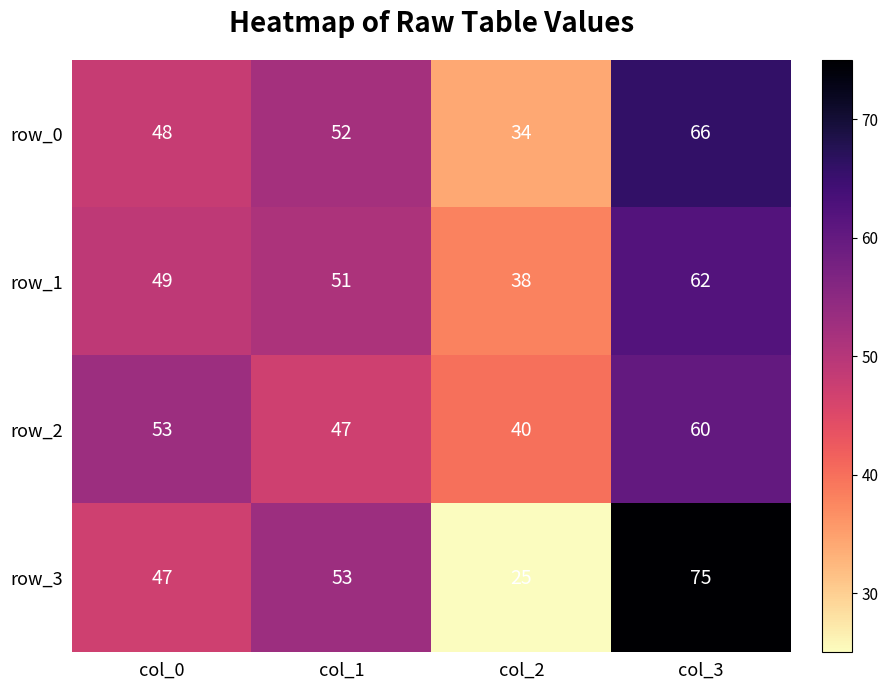

What is the difference between the highest and lowest values at col_3?

15